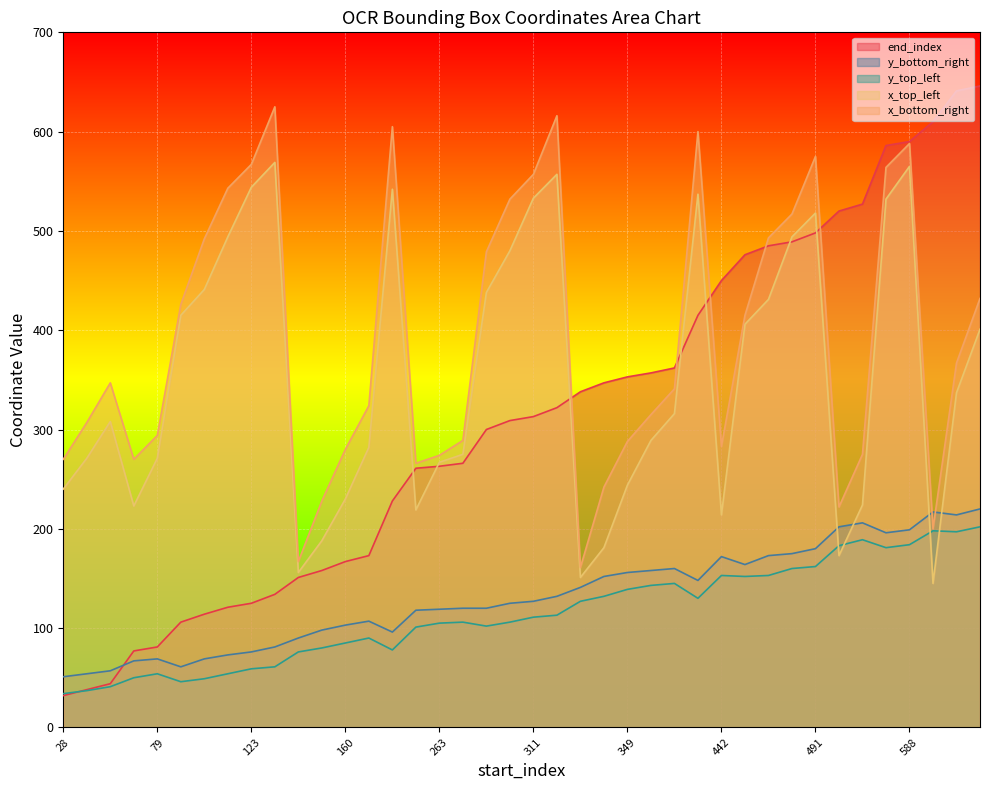

What is the greatest value displayed?

646